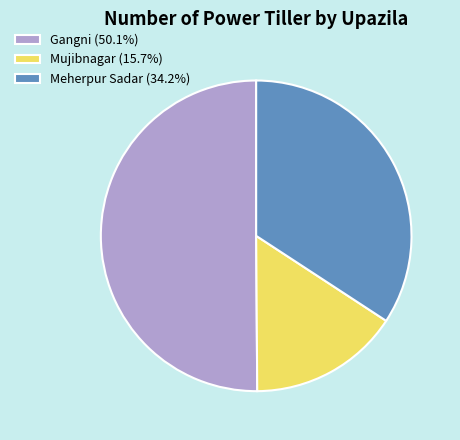

Is the sum of Meherpur Sadar (34.2%) and Gangni (50.1%) greater than half?

Yes